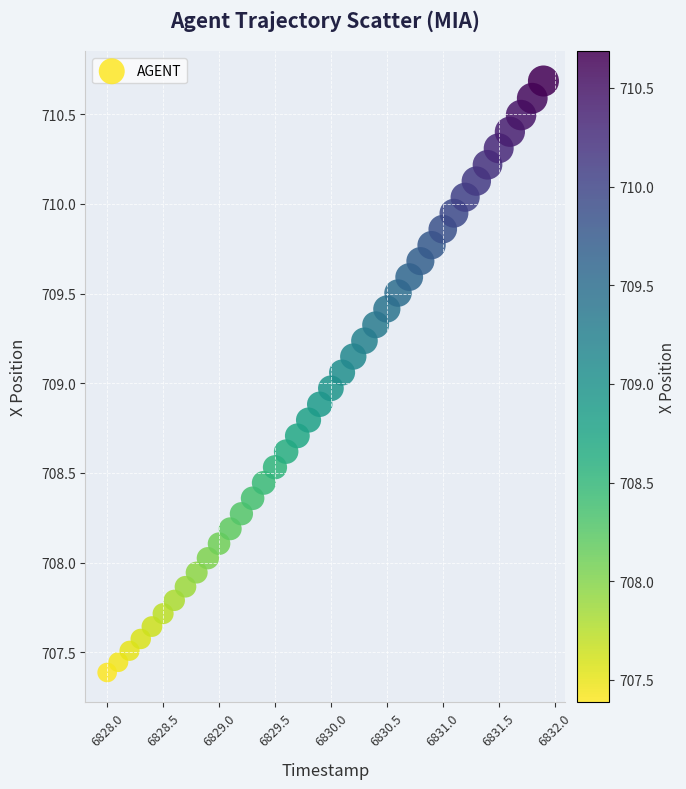

What is the range of X values (max minus min)?

3.9